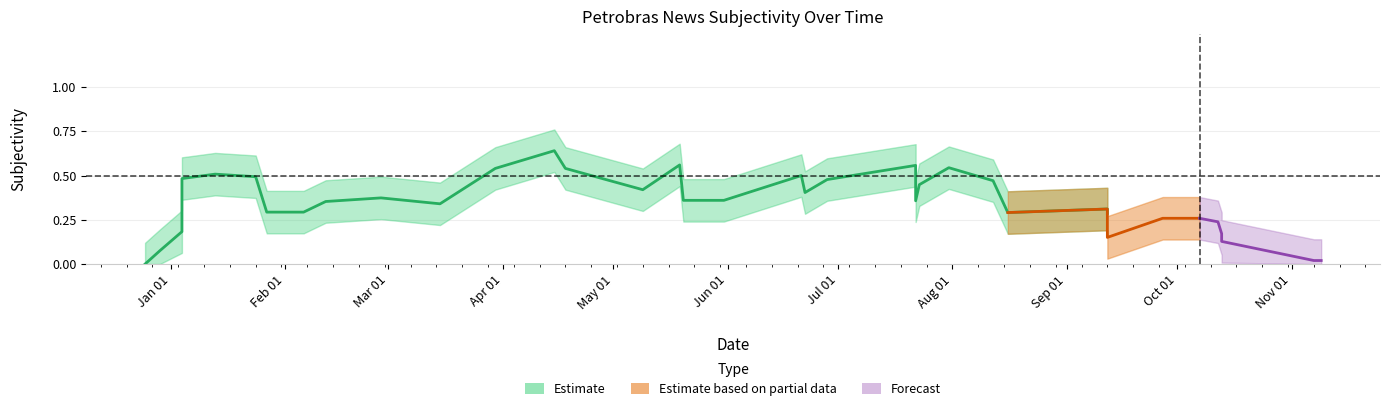

True or false: the data shows 0.3 at 2022-01-04.

False